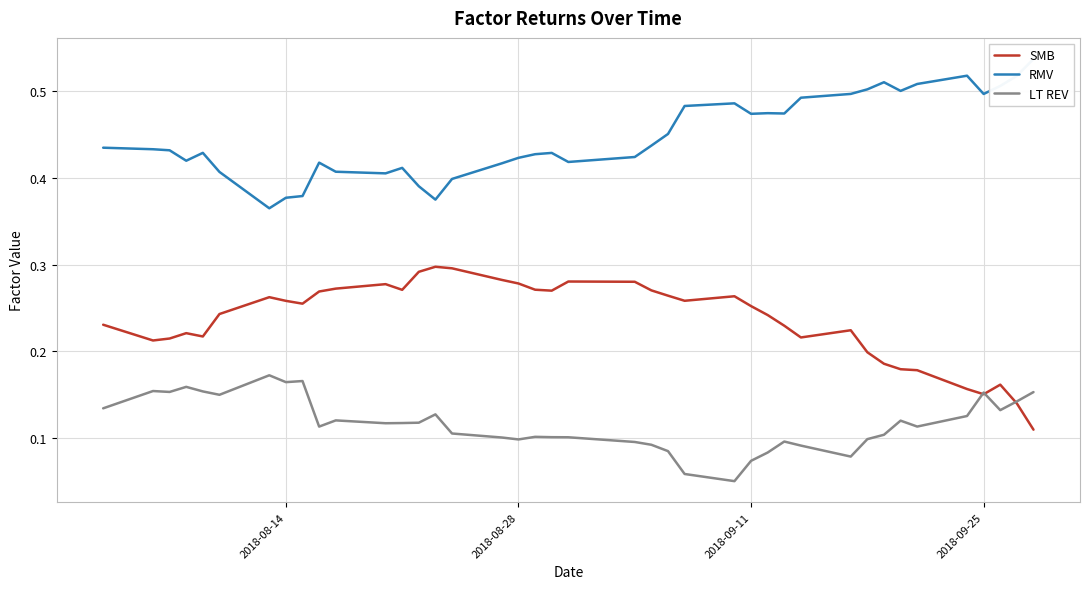

How many interior local peaks does the SMB series have?

8